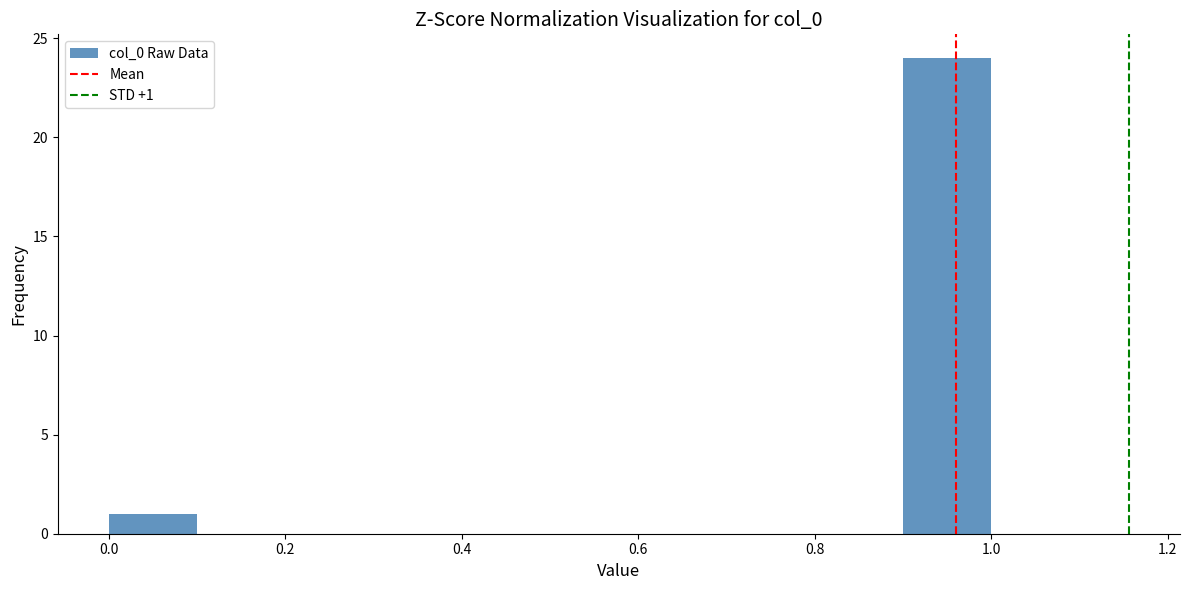

Over which range of the x-axis is the bar tallest?

0.9 to 1.0